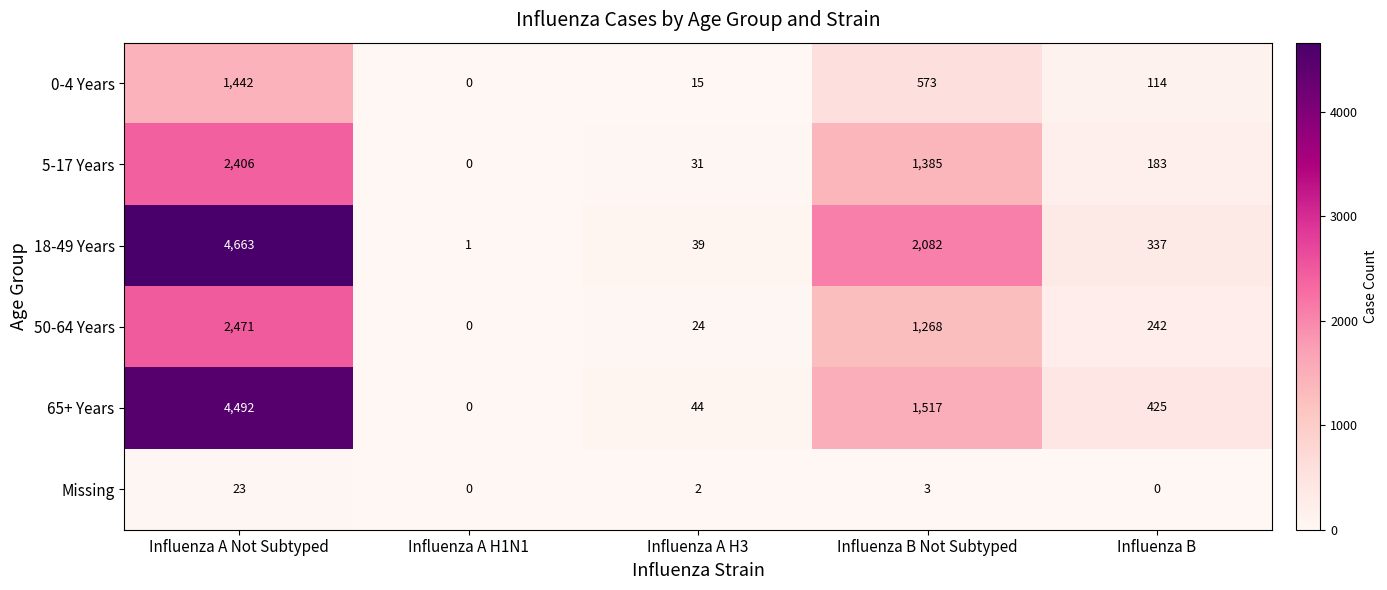

How many distinct data groups are displayed?

6